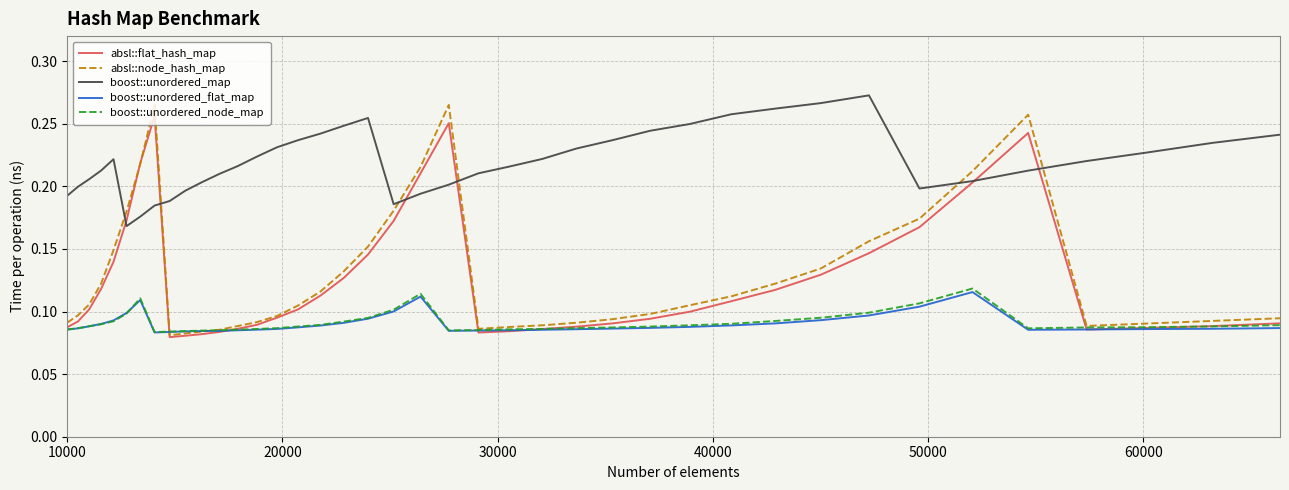

Which series has the largest total across all categories?

boost::unordered_map